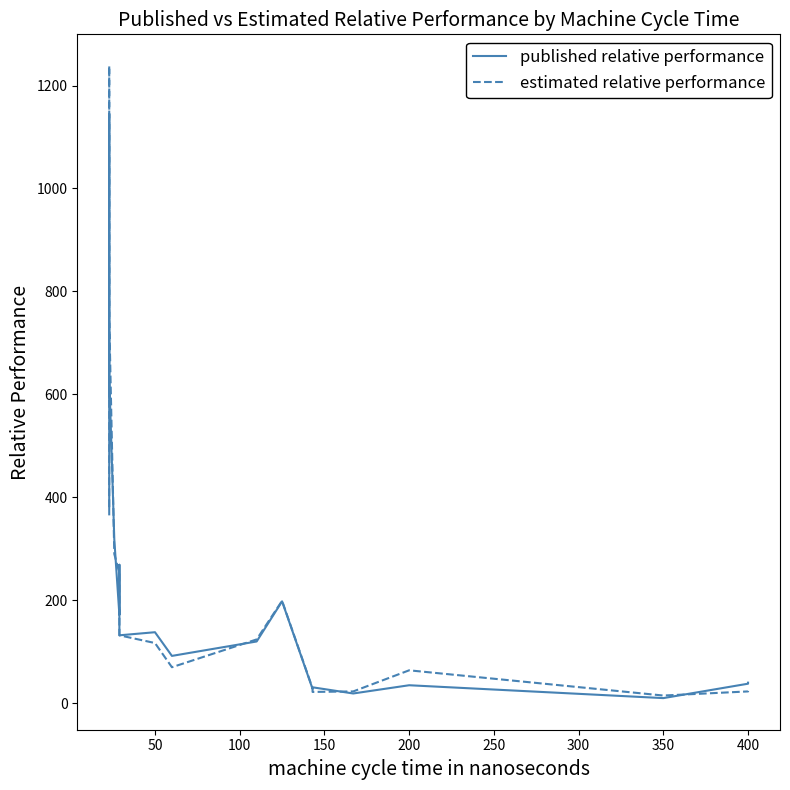

What is the difference between the maximum and second lowest values in the published relative performance series?

1125